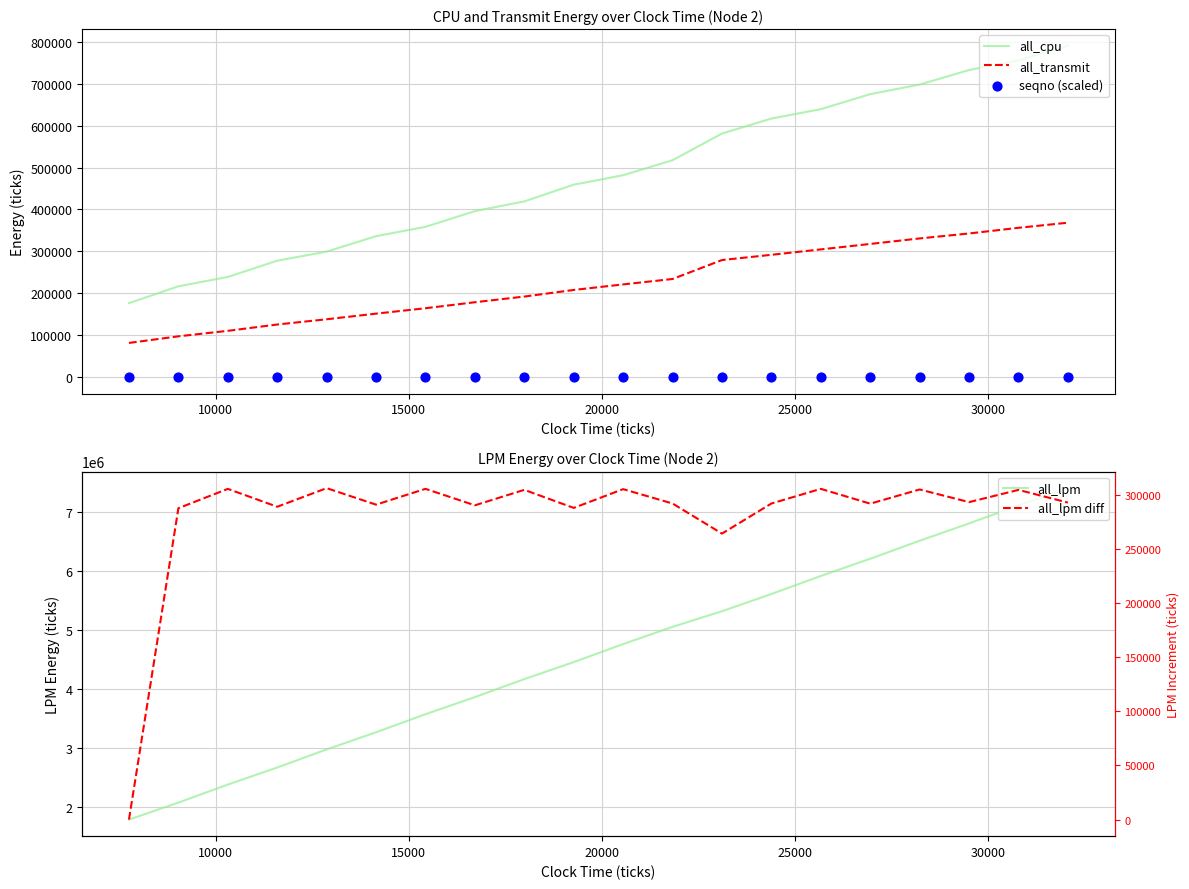

Which series has the largest Y range (max minus min)?

all_lpm